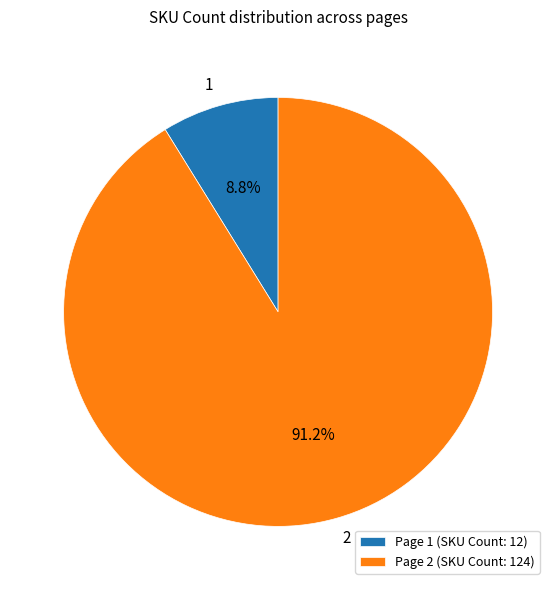

What portion of the pie excludes Page 1 (SKU Count: 12)?

91.2%